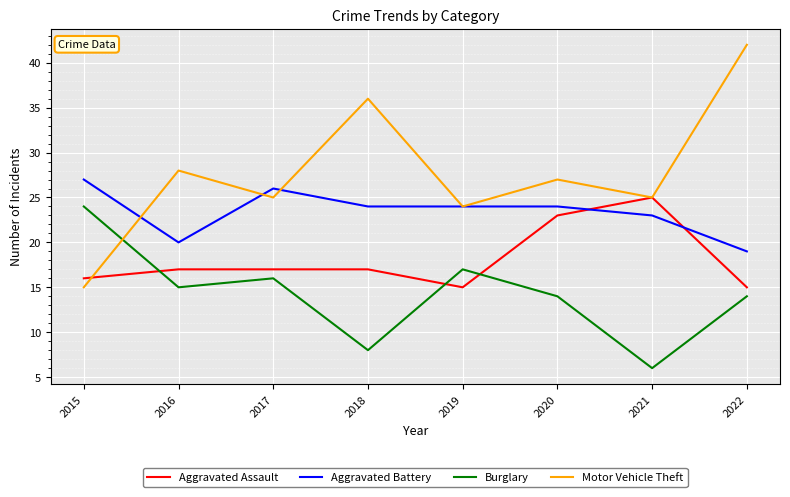

What is the spread (max minus min) of values at 2020?

13